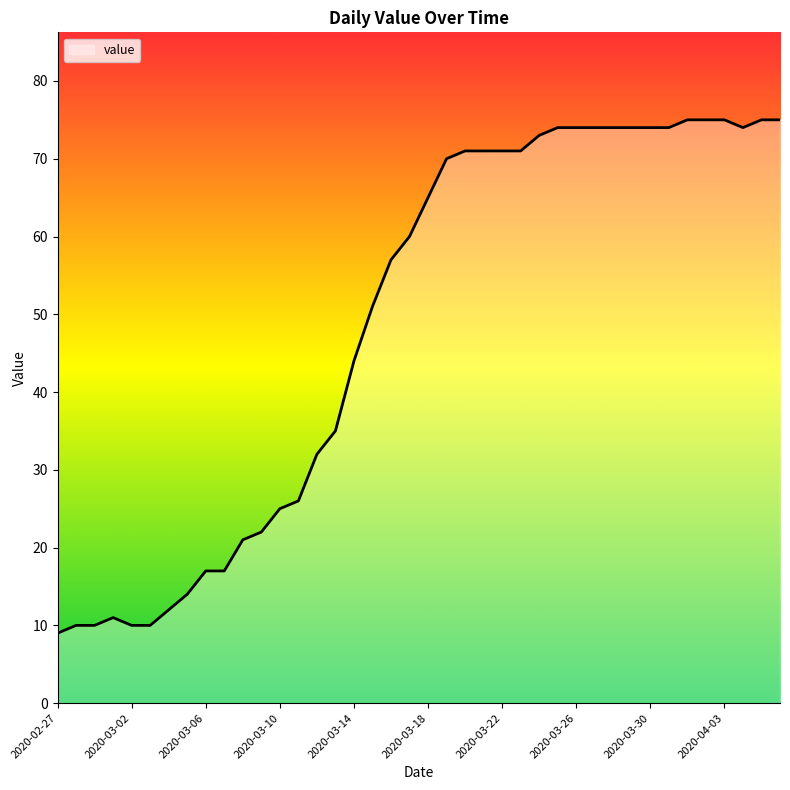

What is the maximum value shown in the chart?

75